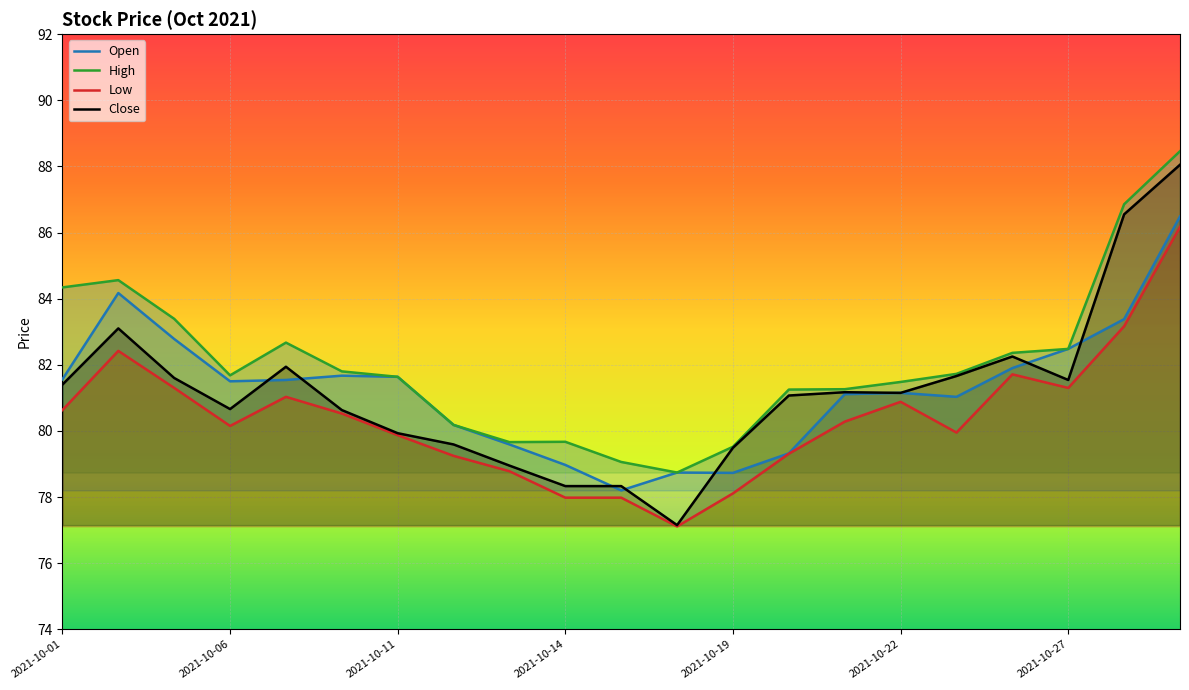

True or false: Open has a value of 82.5 at 2021-10-27.

True